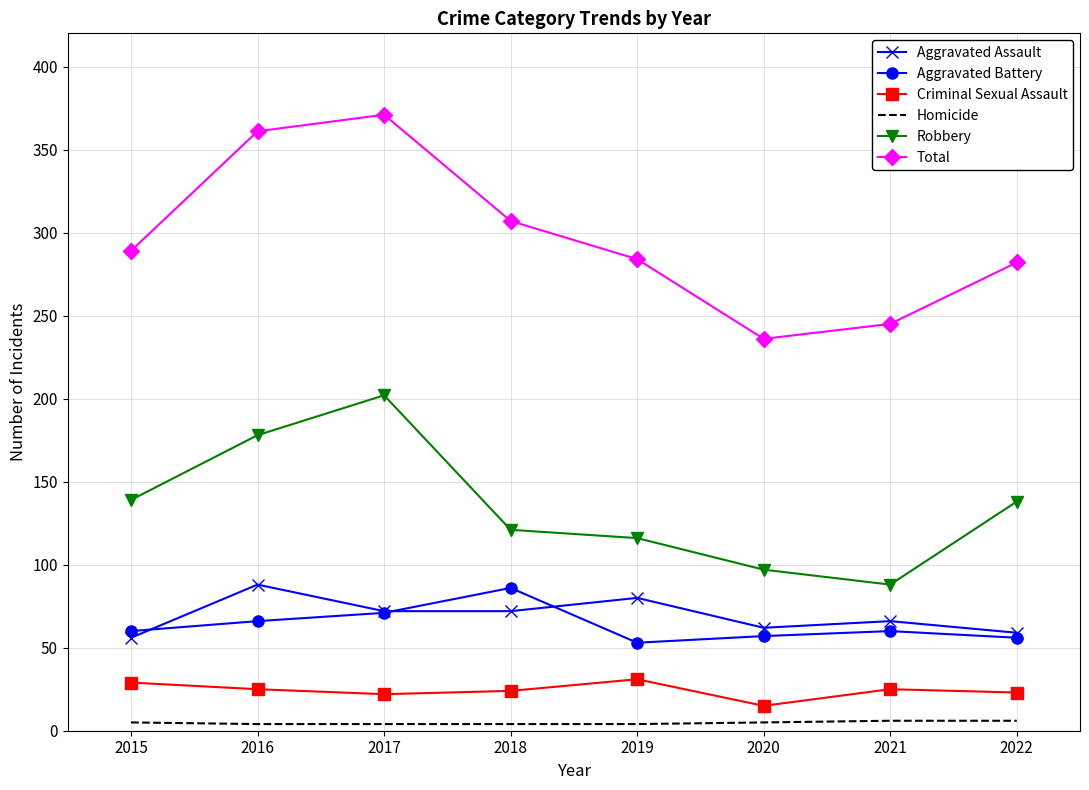

The value of Robbery at 2022 is 73. True or false?

False